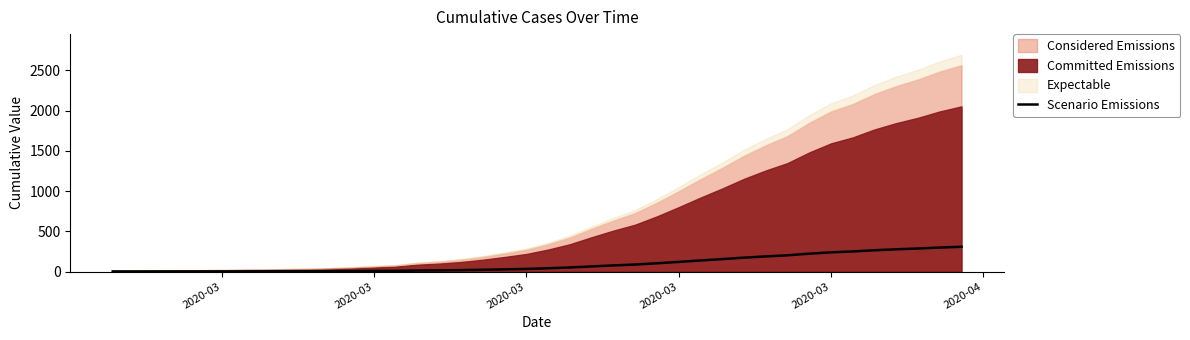

The chart shows a value of 80.6 at 21. True or false?

False